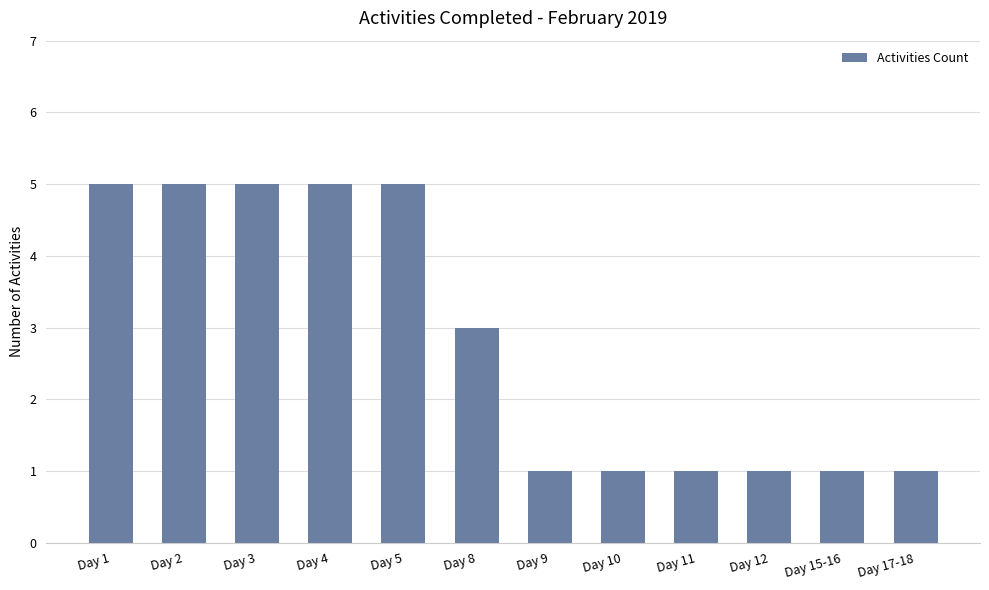

What is the label of the 6th bar from the left?

Day 8